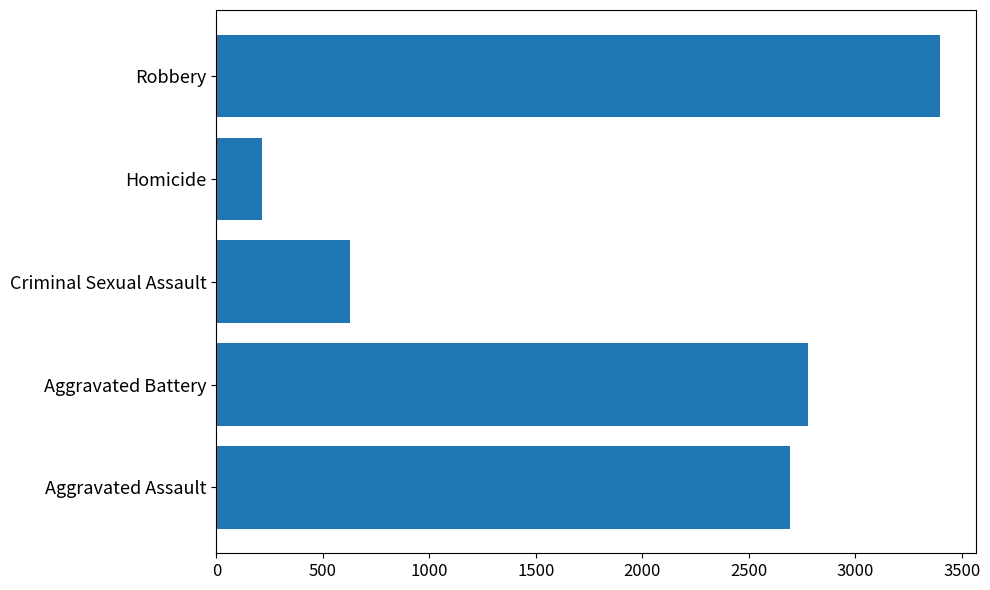

What is the sum of all values?

9703